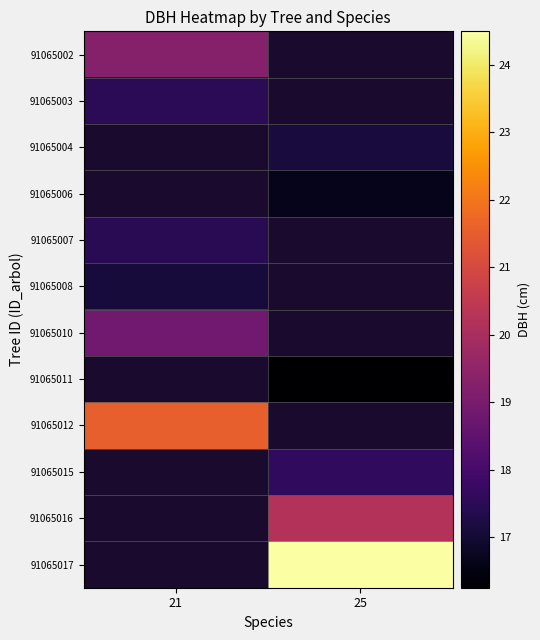

Which category has the highest value across all series?

25